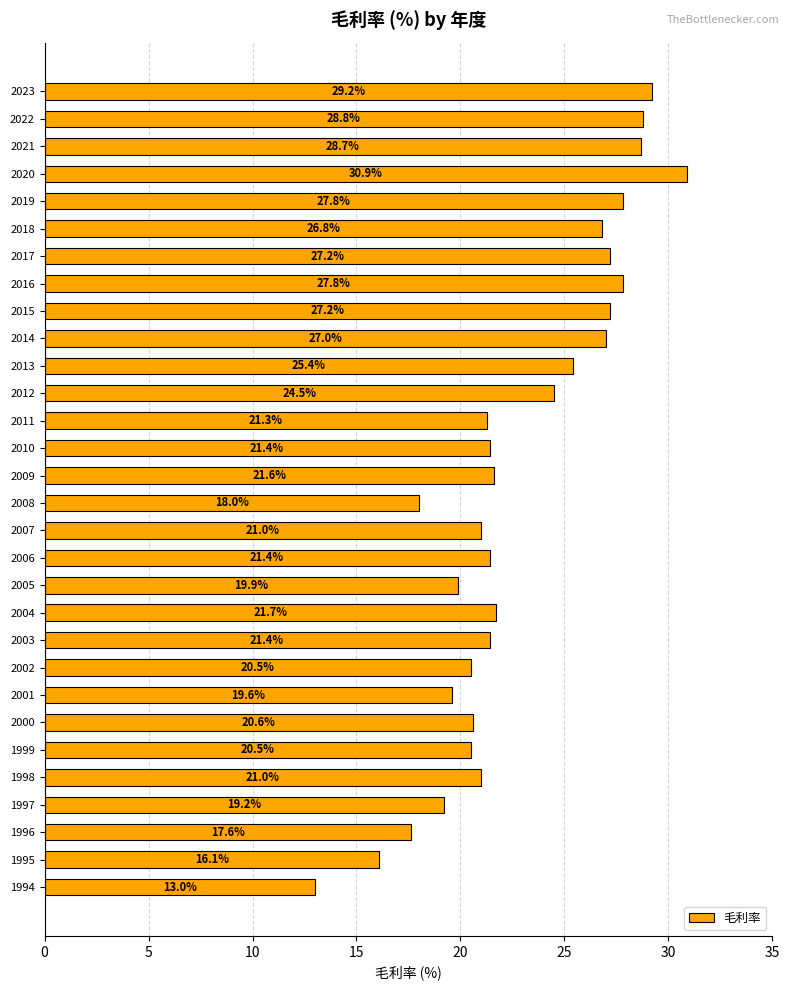

Reading top to bottom, list all the values displayed in this chart.

29.2	28.8	28.7	30.9	27.8	26.8	27.2	27.8	27.2	27.0	25.4	24.5	21.3	21.4	21.6	18.0	21.0	21.4	19.9	21.7	21.4	20.5	19.6	20.6	20.5	21.0	19.2	17.6	16.1	13.0